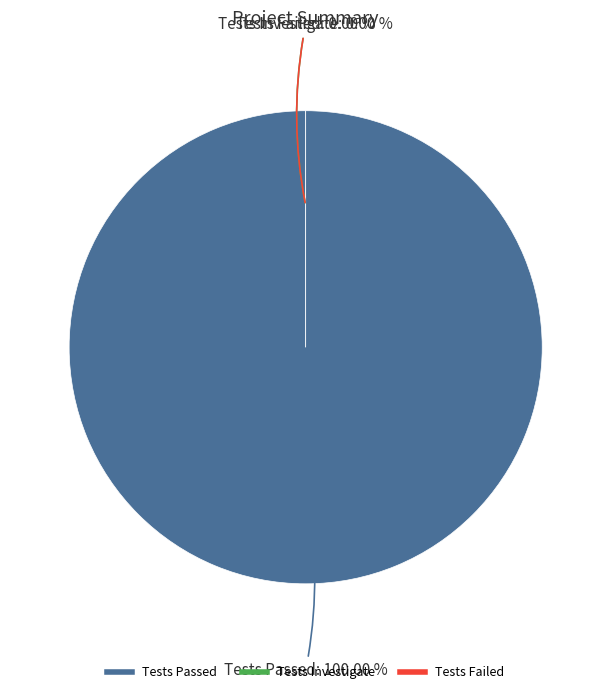

Rank the categories by value from lowest to highest.

Tests Investigate, Tests Failed, Tests Passed